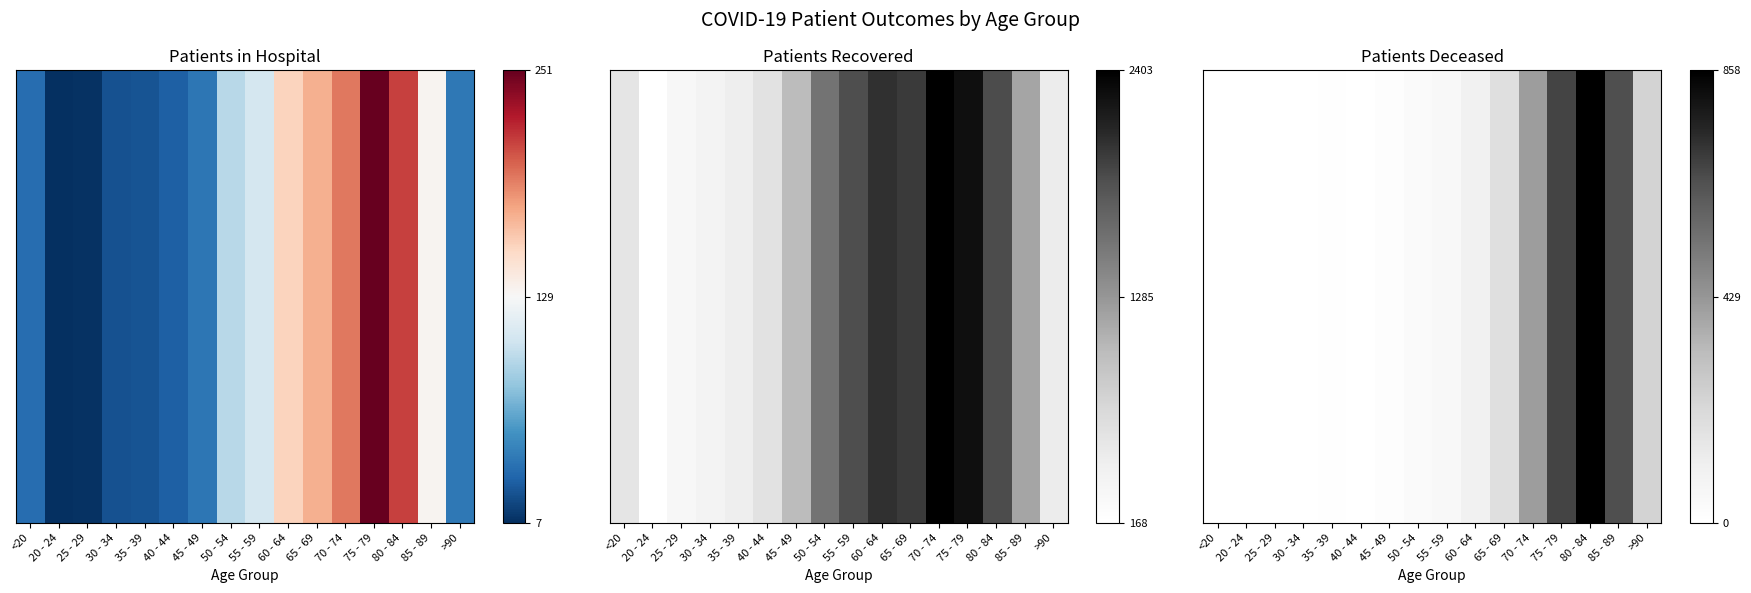

The chart shows a value of 0.4 at 85 - 89. True or false?

False